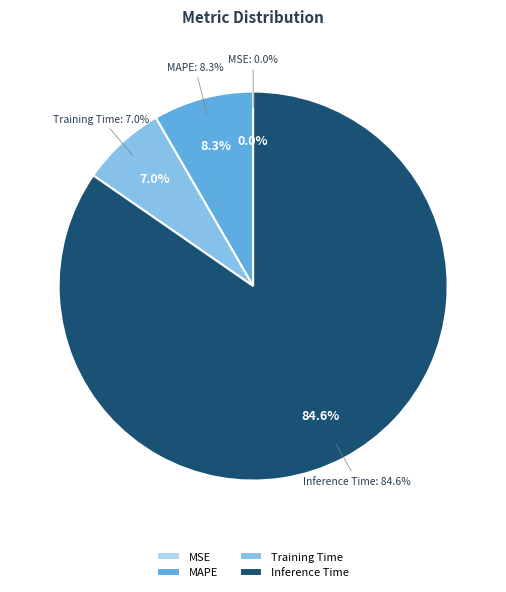

Does any single category account for the majority?

Yes